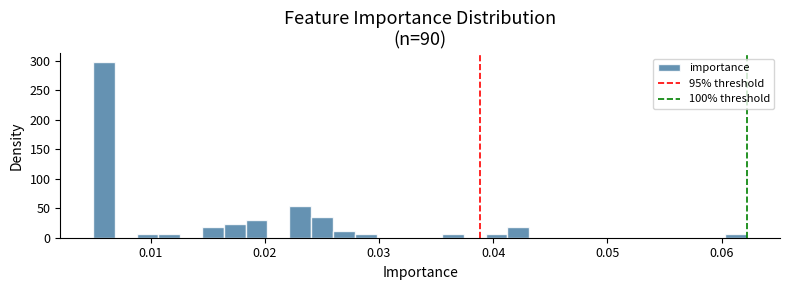

Read against the x-axis, roughly where is the centre of the tallest bar?

0.006